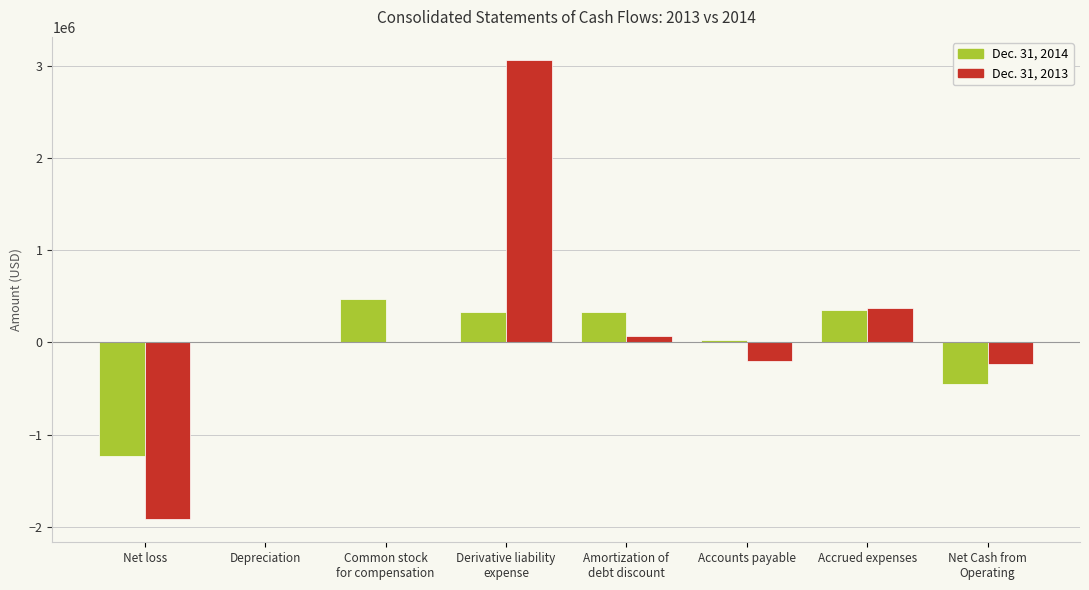

What is the sum of all Dec. 31, 2014 values?

-170663